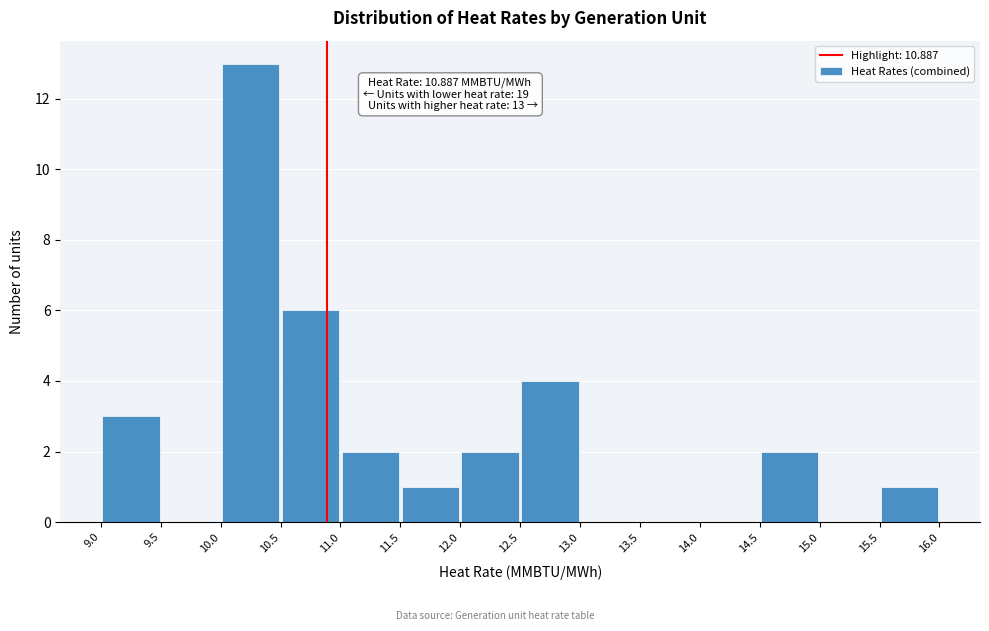

Which range on the x-axis has the tallest bar?

10.0 to 10.5